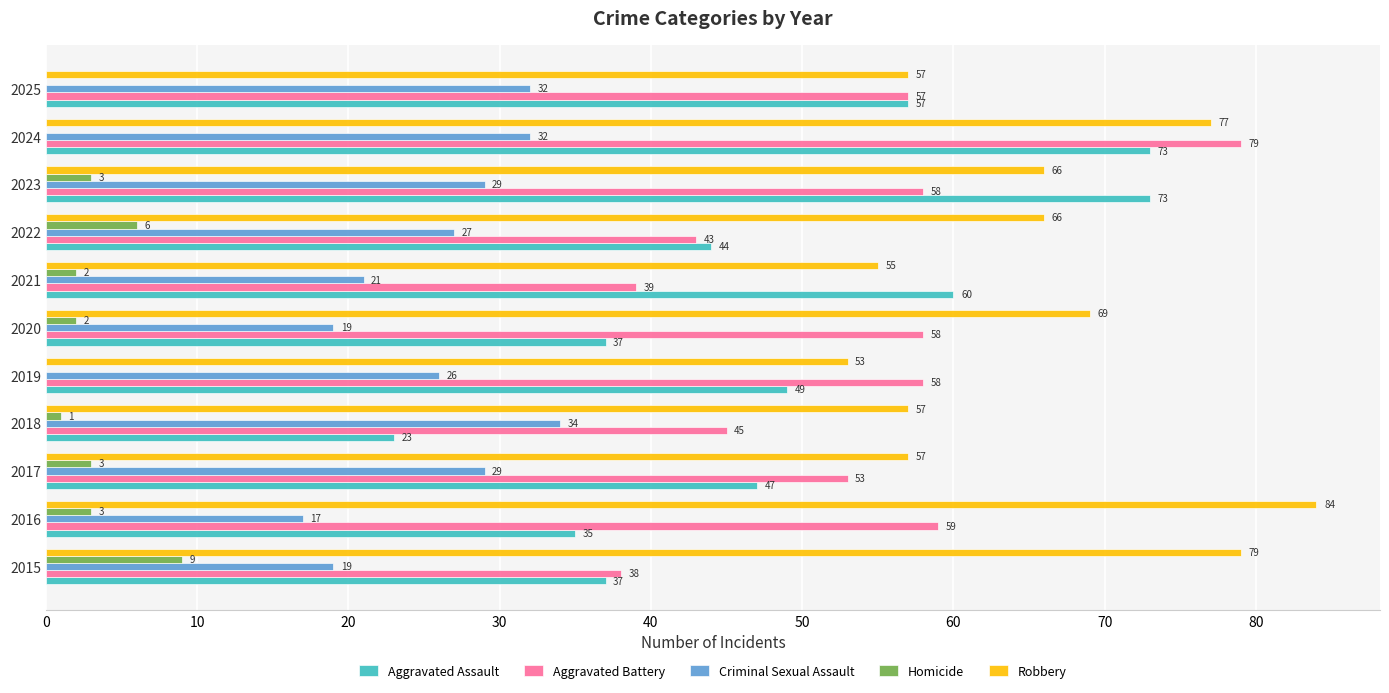

Which series has the largest range (max minus min)?

Aggravated Assault